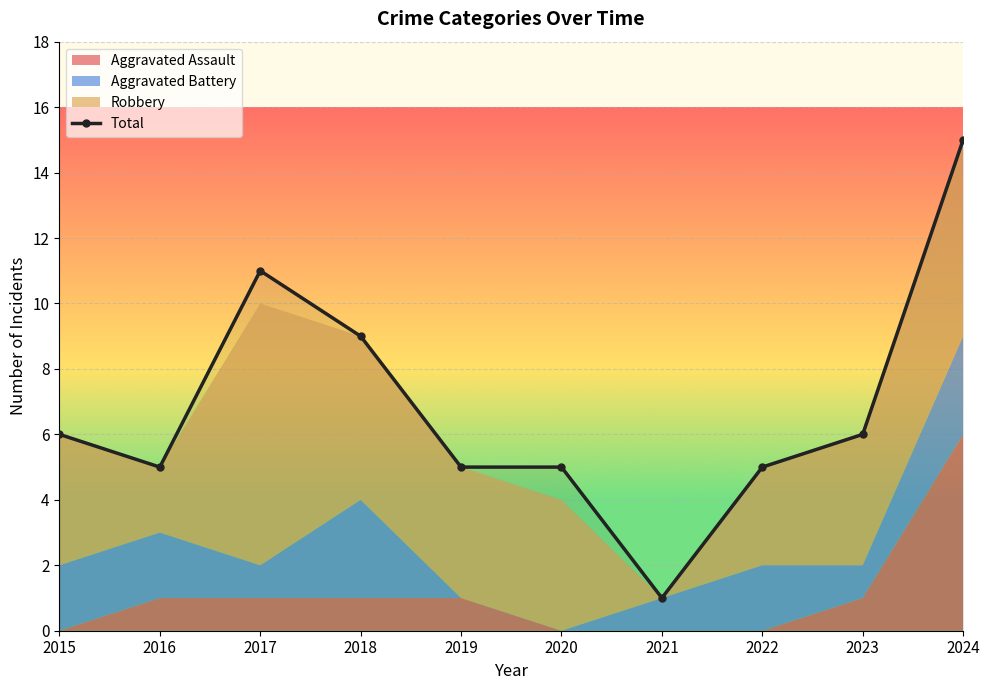

What is the value of the 4th point from the left?

9